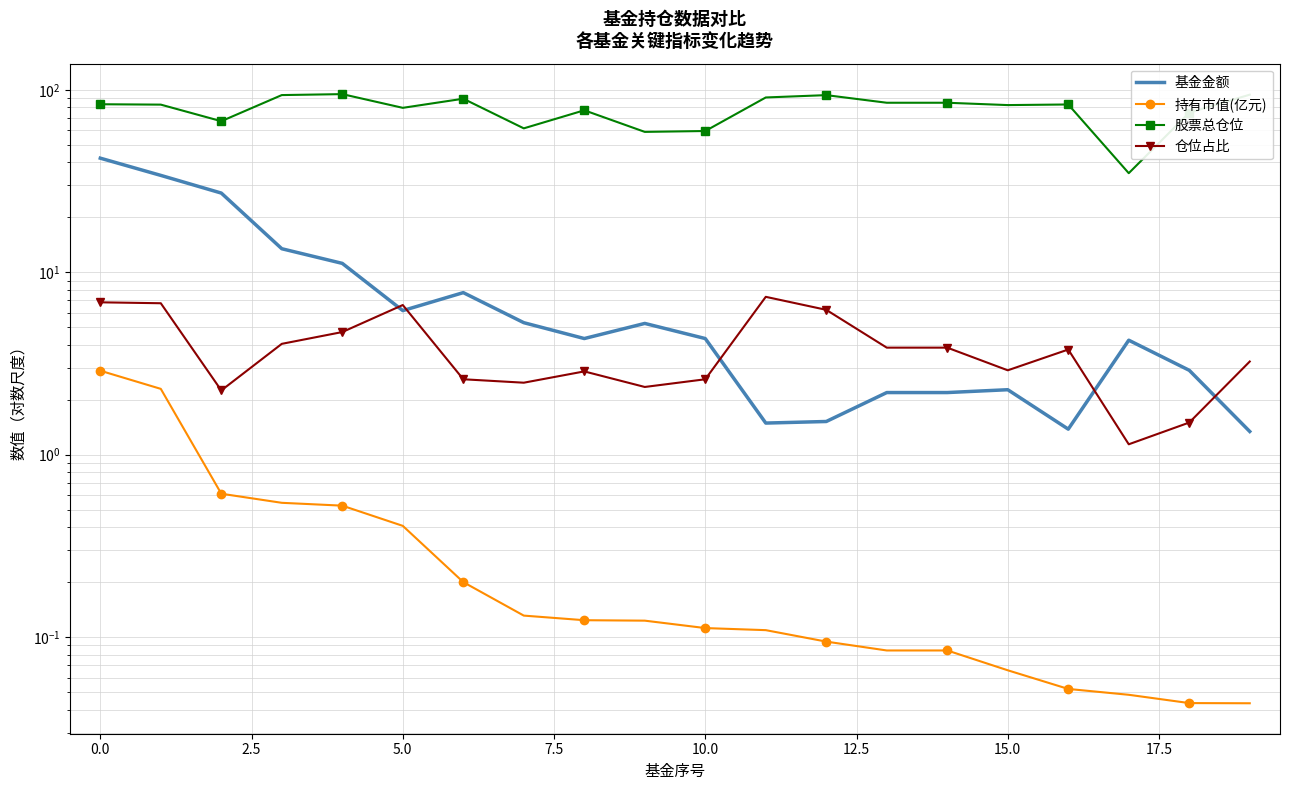

How many values in the 基金金额 series exceed 4?

12